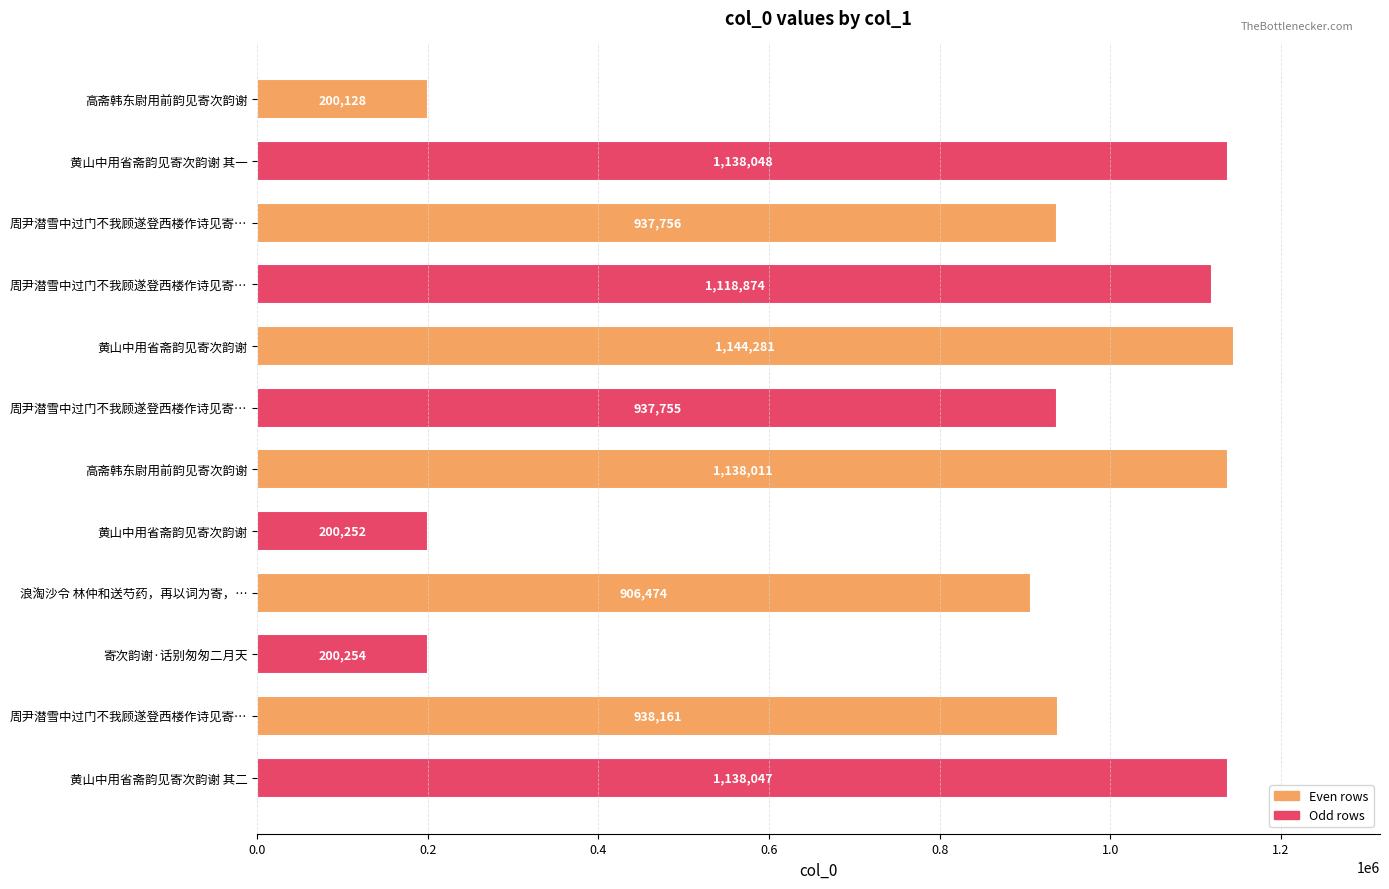

How many values are below 938161?

6